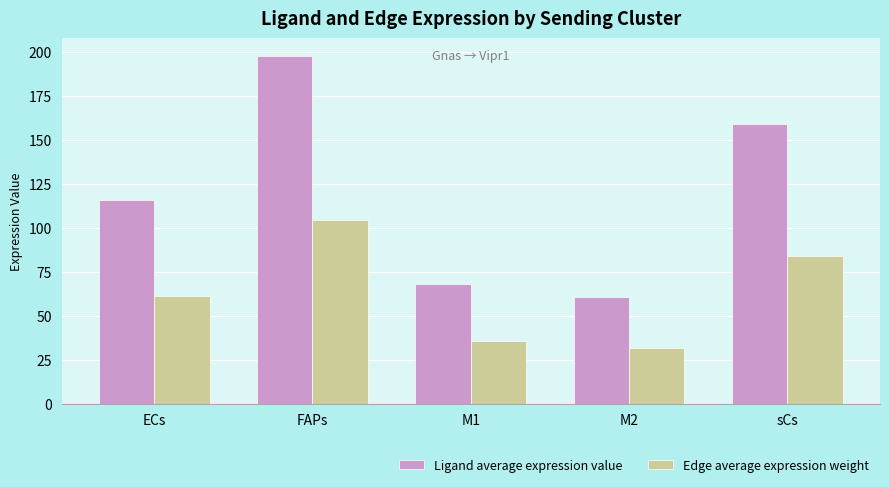

Which series changed the most between FAPs and sCs?

Ligand average expression value